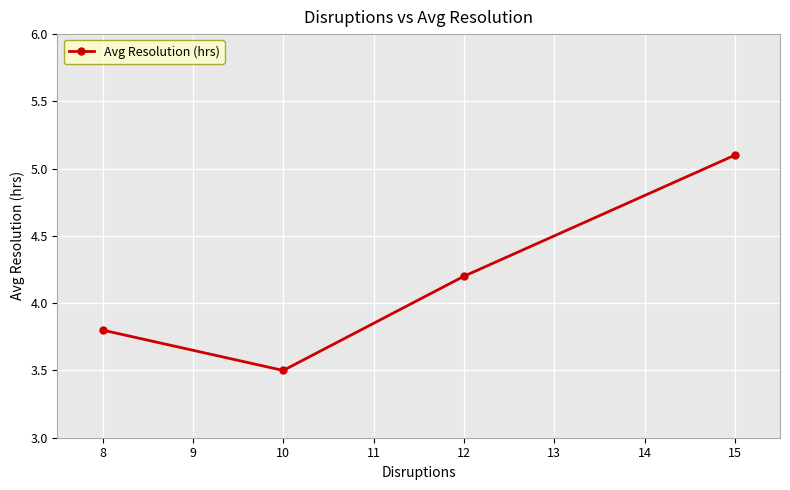

At which category does the data reach its first local valley?

10